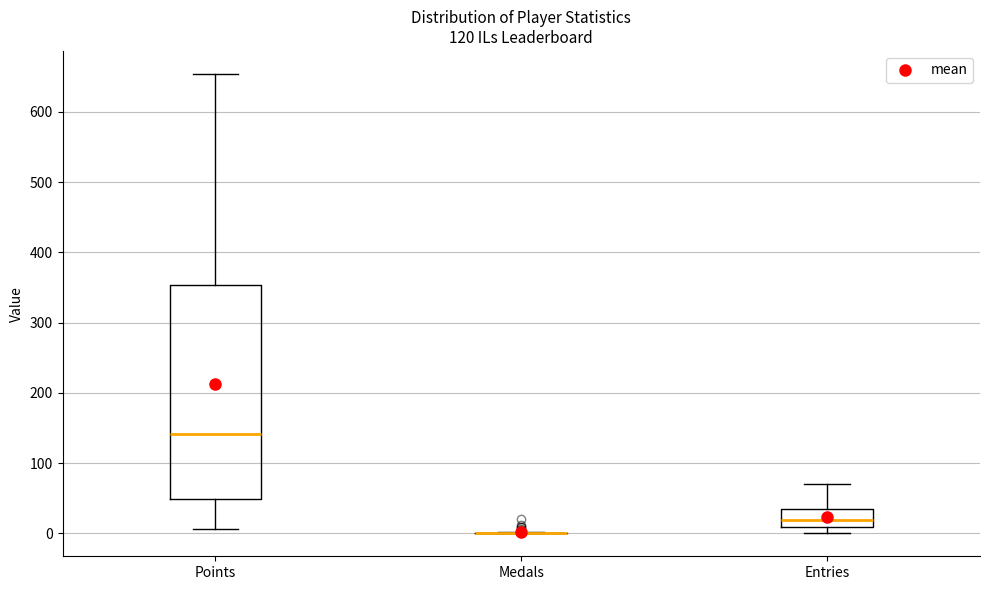

Which box is the tallest, from its lower edge to its upper edge?

Points